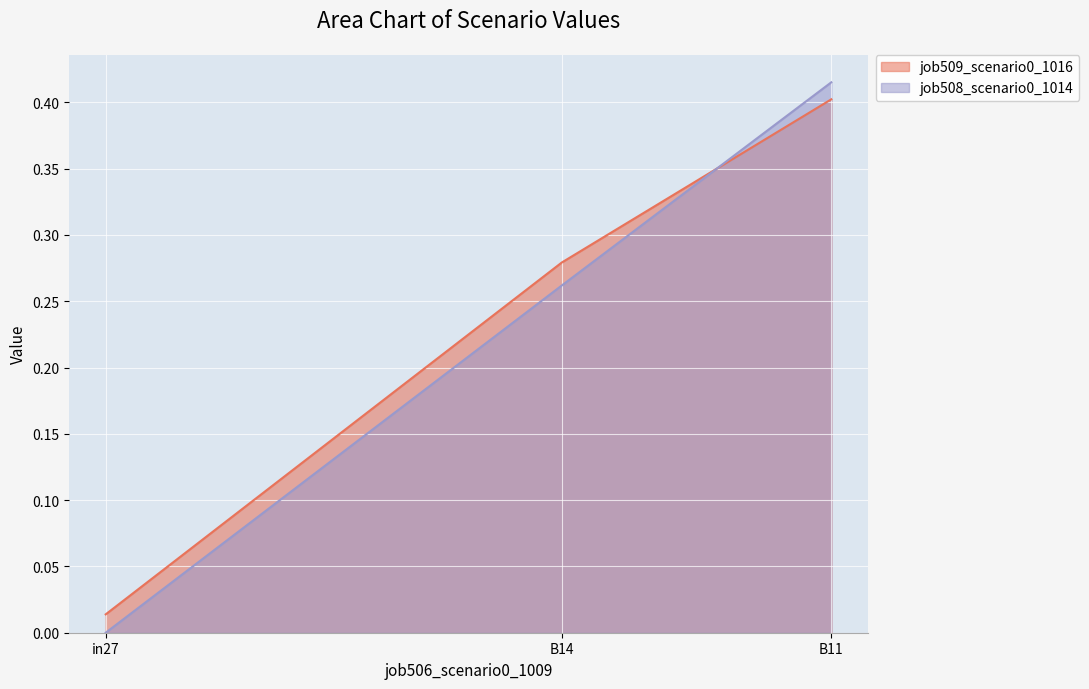

What is the sum of the job509_scenario0_1016 values at B11 and B14?

0.7